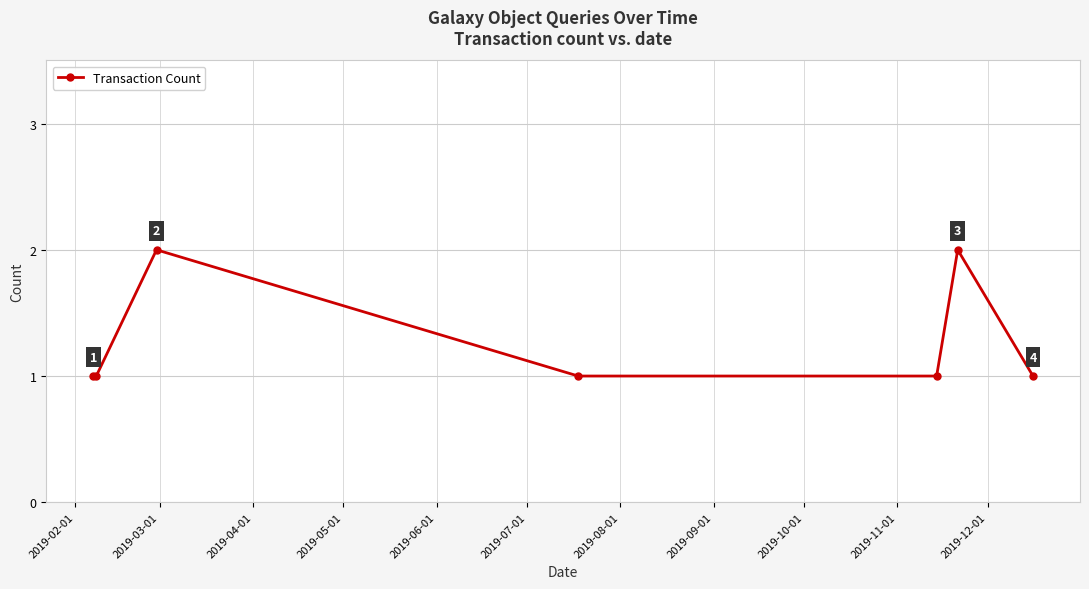

True or false: the data has more than 0 interior local peaks.

True